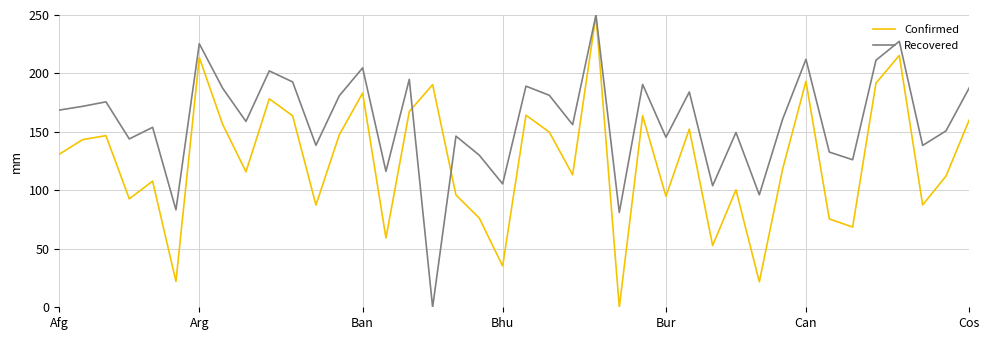

Does the chart display data point markers on the line(s)?

No